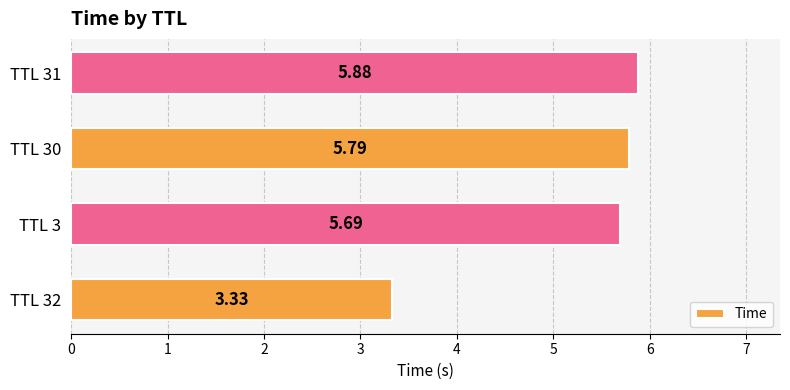

What is the average value?

5.2